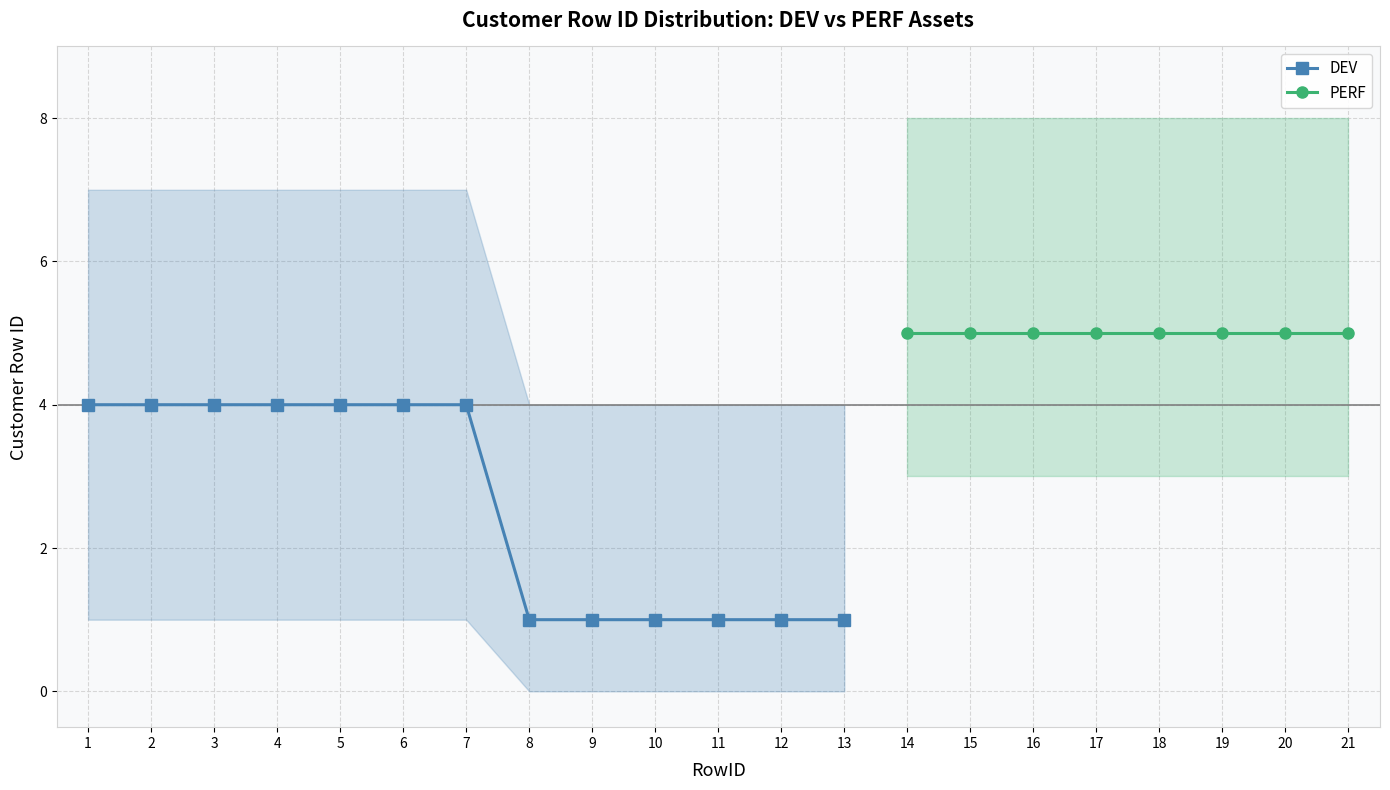

True or false: the data shows 0 at 13.

False